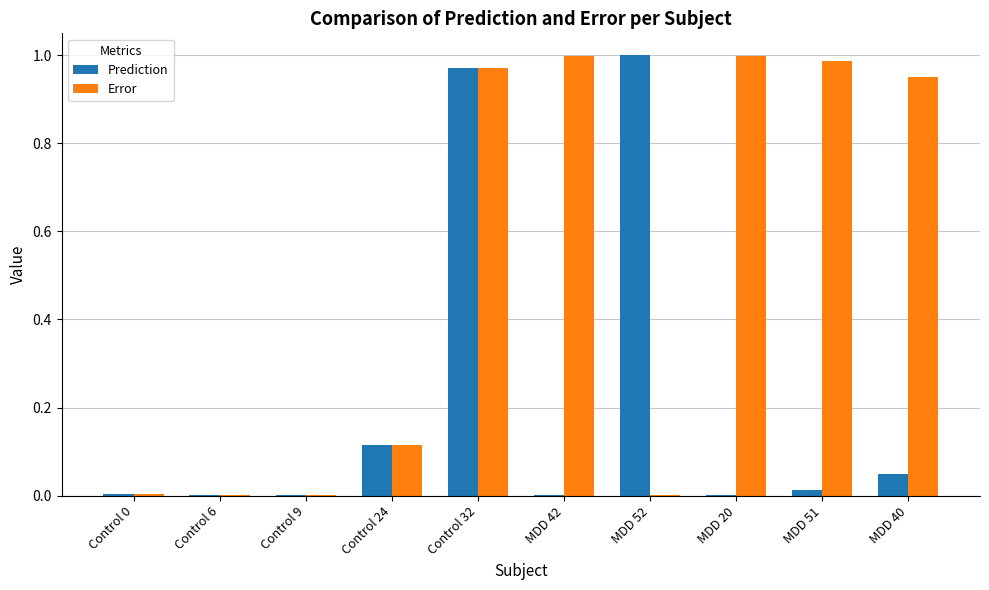

Are the bars horizontal?

No